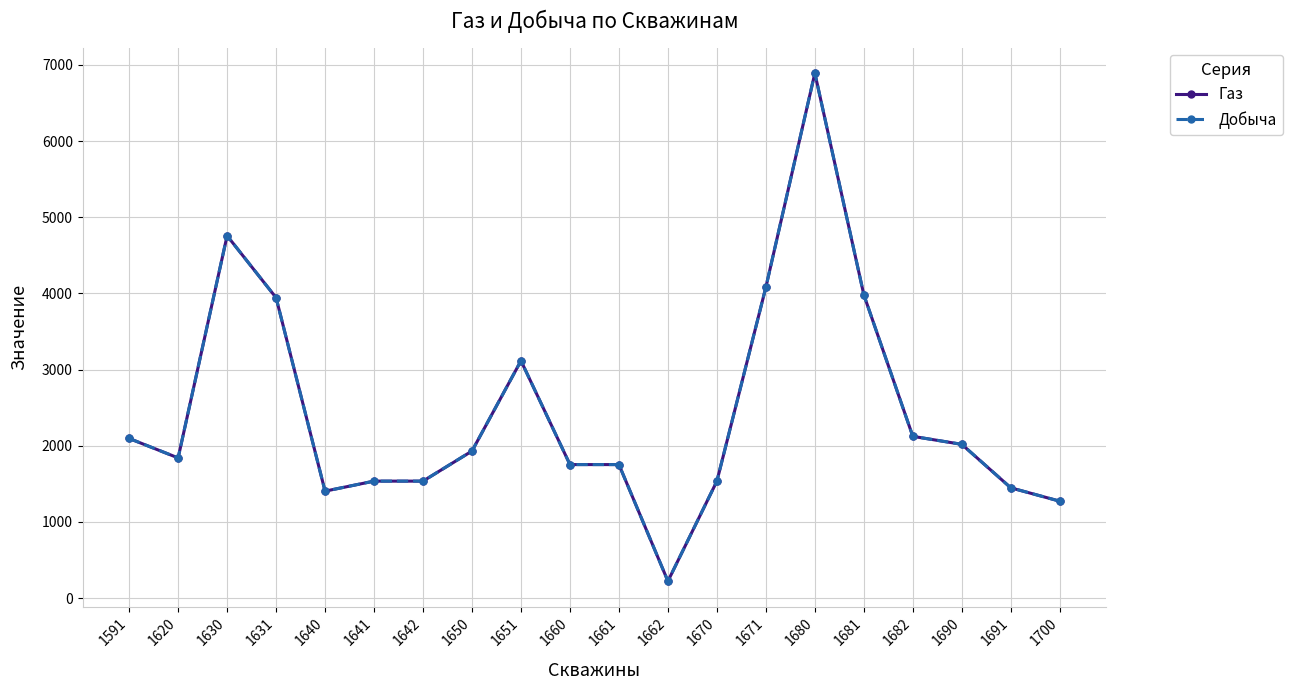

What is the sum of all Добыча values?

49250.9